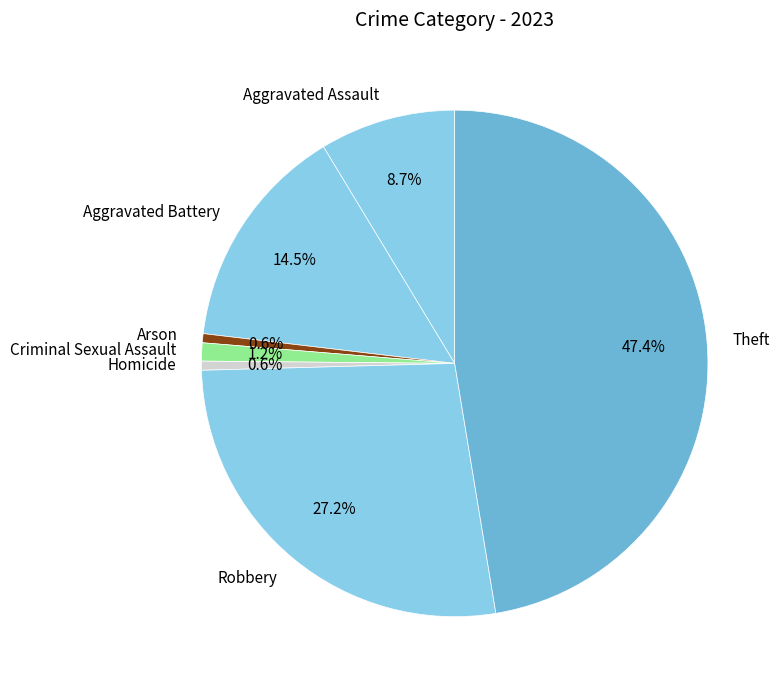

To the nearest percent, what portion does Arson represent?

1%